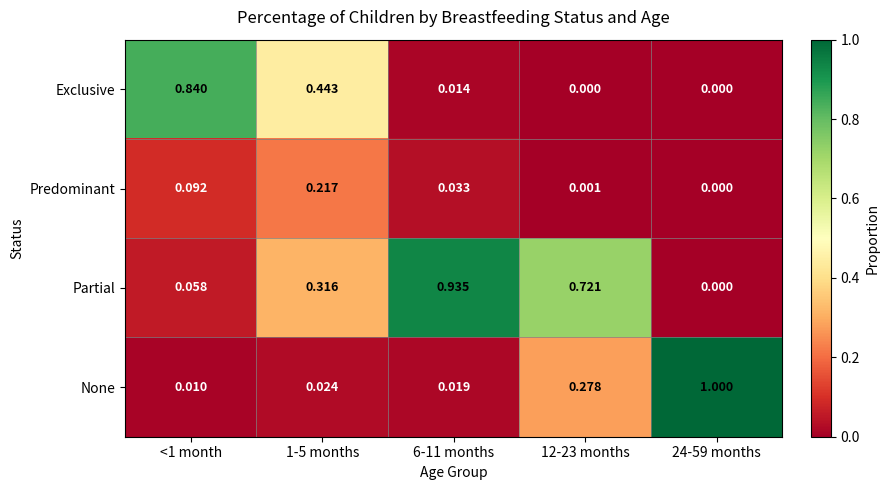

Is the value of Predominant at <1 month greater than the value of Partial at 12-23 months?

No